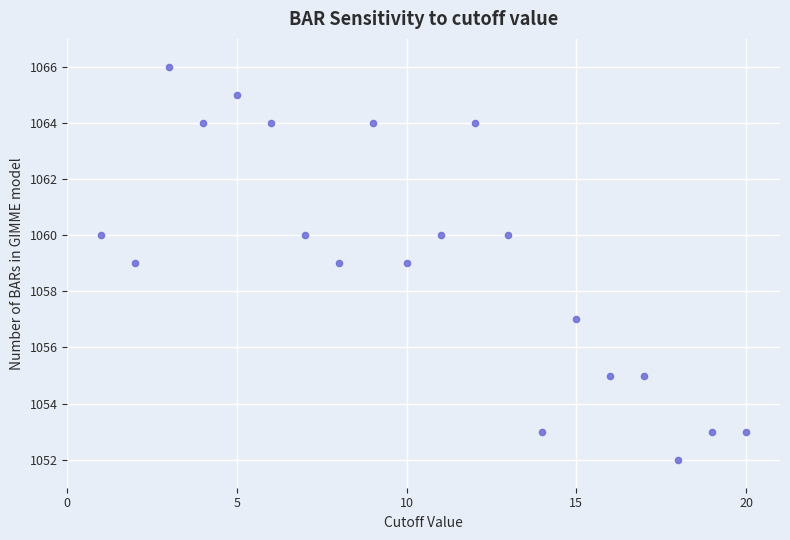

What is the range of X values (max minus min)?

19